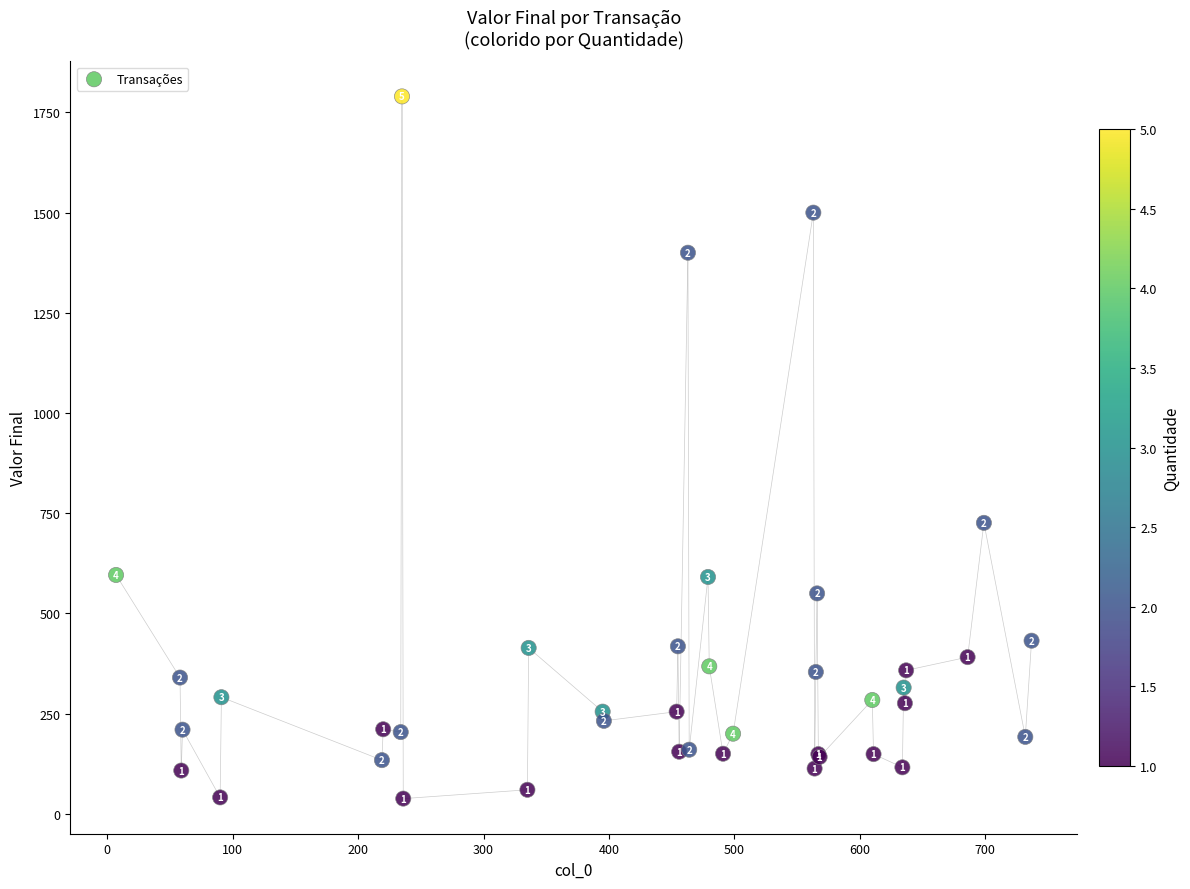

What Y value in the scatter plot is closest to 914?

726